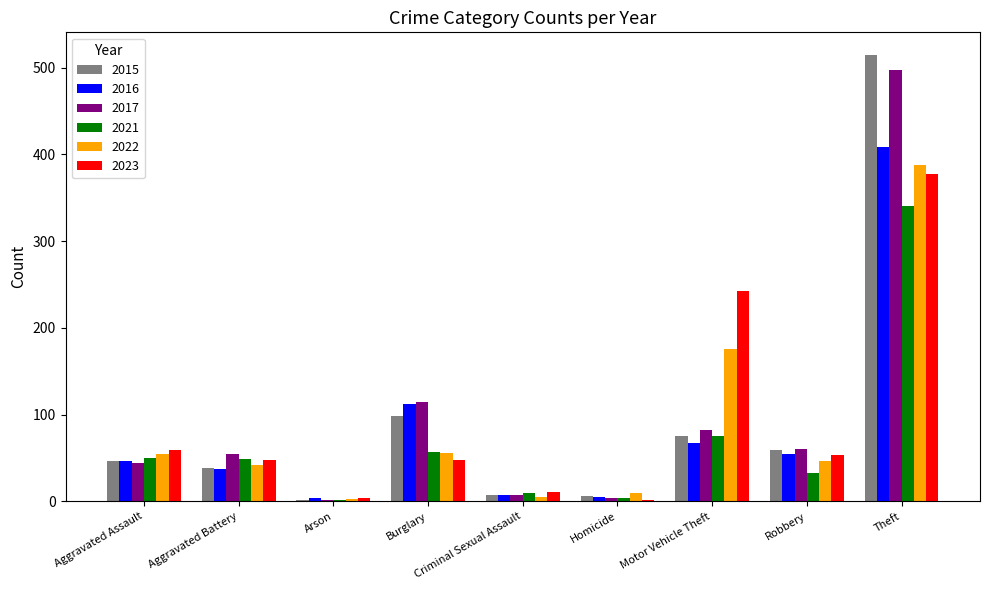

Between Arson and Burglary, which series saw the biggest shift?

2017